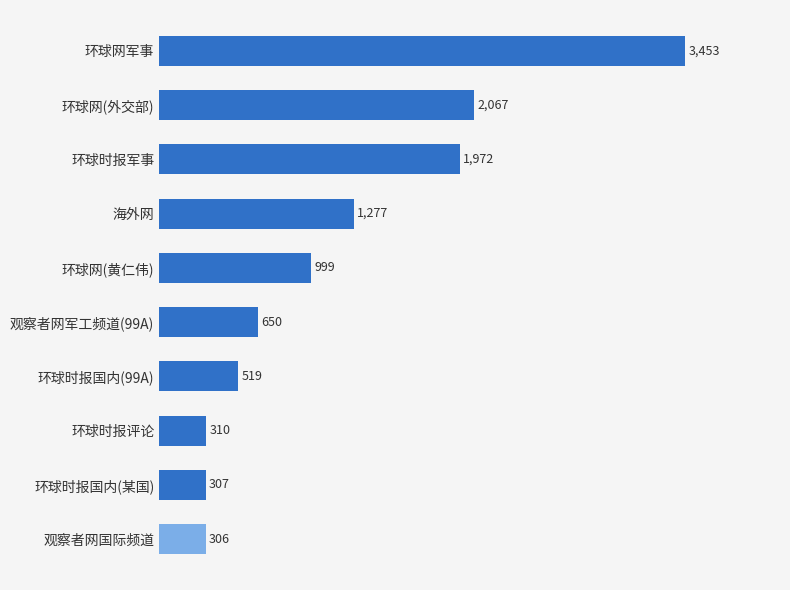

Rank the categories by value from lowest to highest.

观察者网国际频道, 环球时报国内(某国), 环球时报评论, 环球时报国内(99A), 观察者网军工频道(99A), 环球网(黄仁伟), 海外网, 环球时报军事, 环球网(外交部), 环球网军事